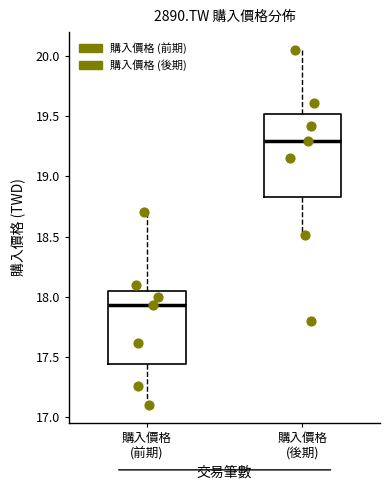

Comparing the boxes themselves (not the whiskers), which one is the tallest?

購入價格 (後期)